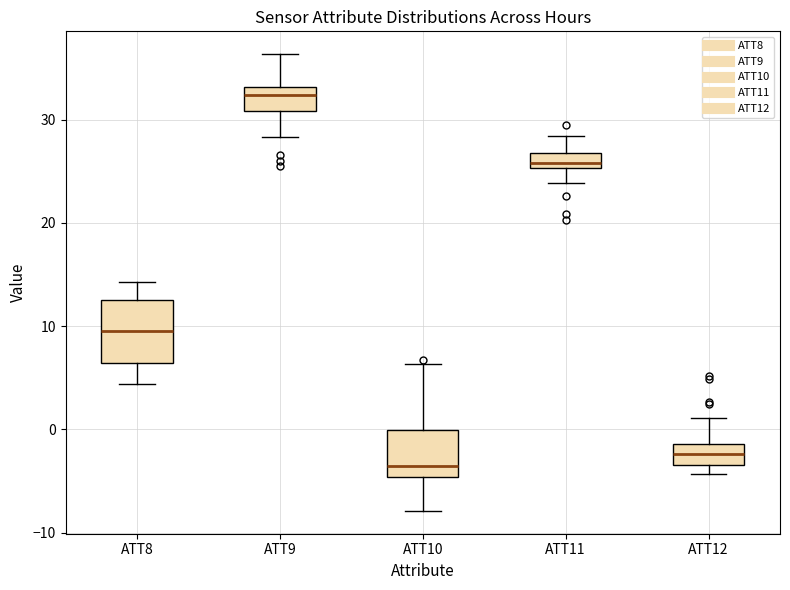

Where is the upper edge of the box for ATT12 on the y-axis? The values are not printed on the chart, so give them approximately, as read against the axis.

-1